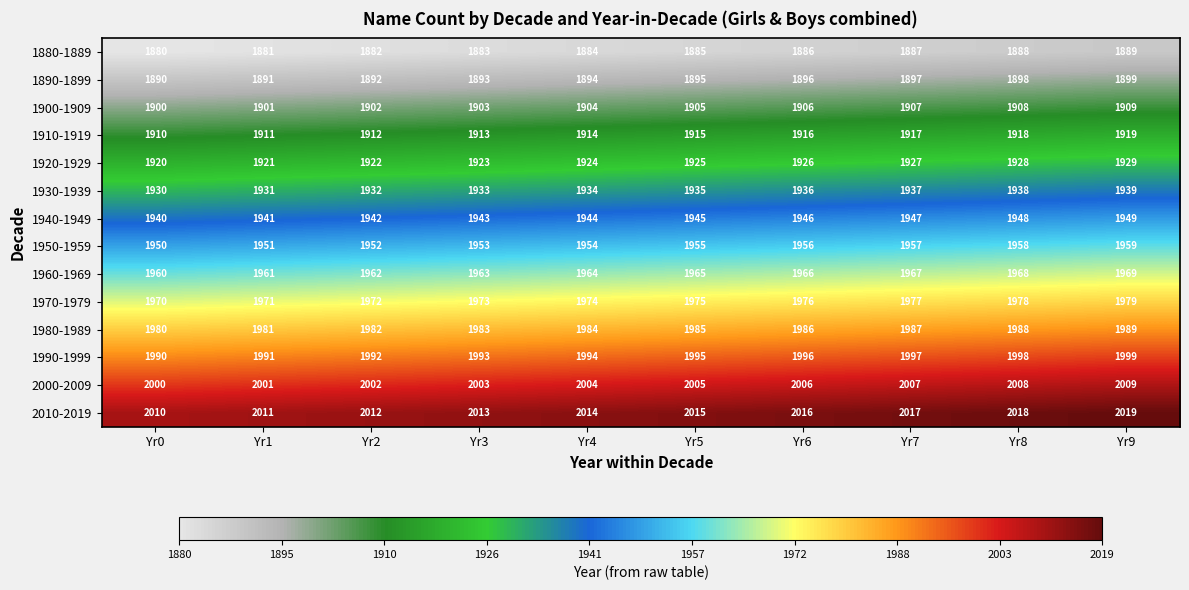

What is the difference between the highest and lowest values at Yr8?

130